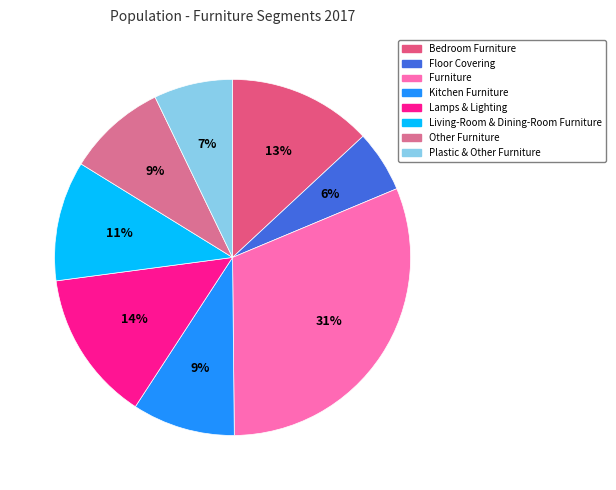

What is the ratio of the value at Floor Covering to the value at Living-Room & Dining-Room Furniture?

0.5